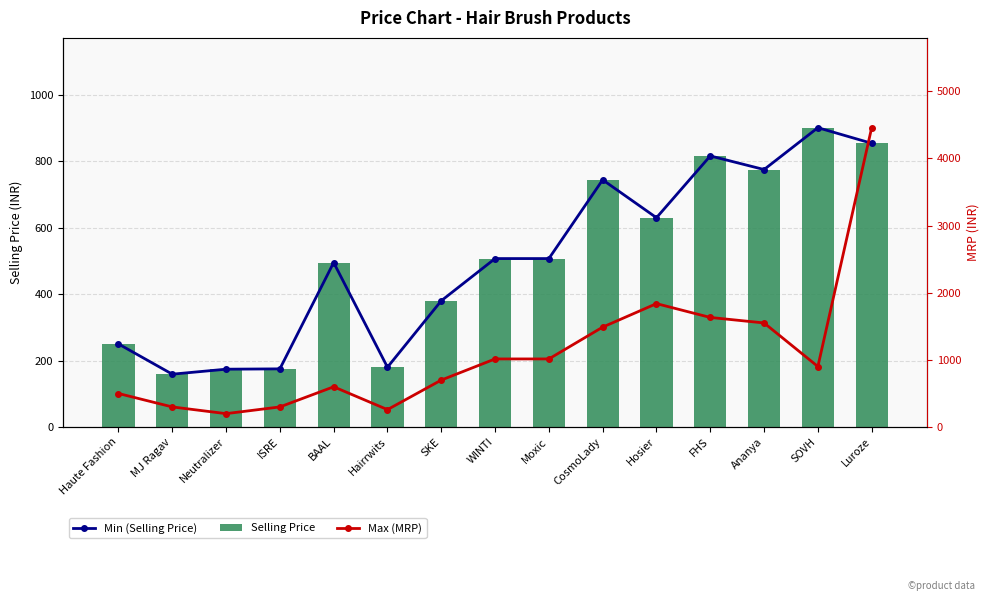

Reading left to right, list all the values displayed in this chart.

Min (Selling Price): 250	159	174	175	495	180	380	507	507	744	630	816	775	901	854
Selling Price: 250	159	174	175	495	180	380	507	507	744	630	816	775	901	854
Max (MRP): 499	299	199	299	599	259	699	1014	1014	1488	1838	1632	1550	901	4459